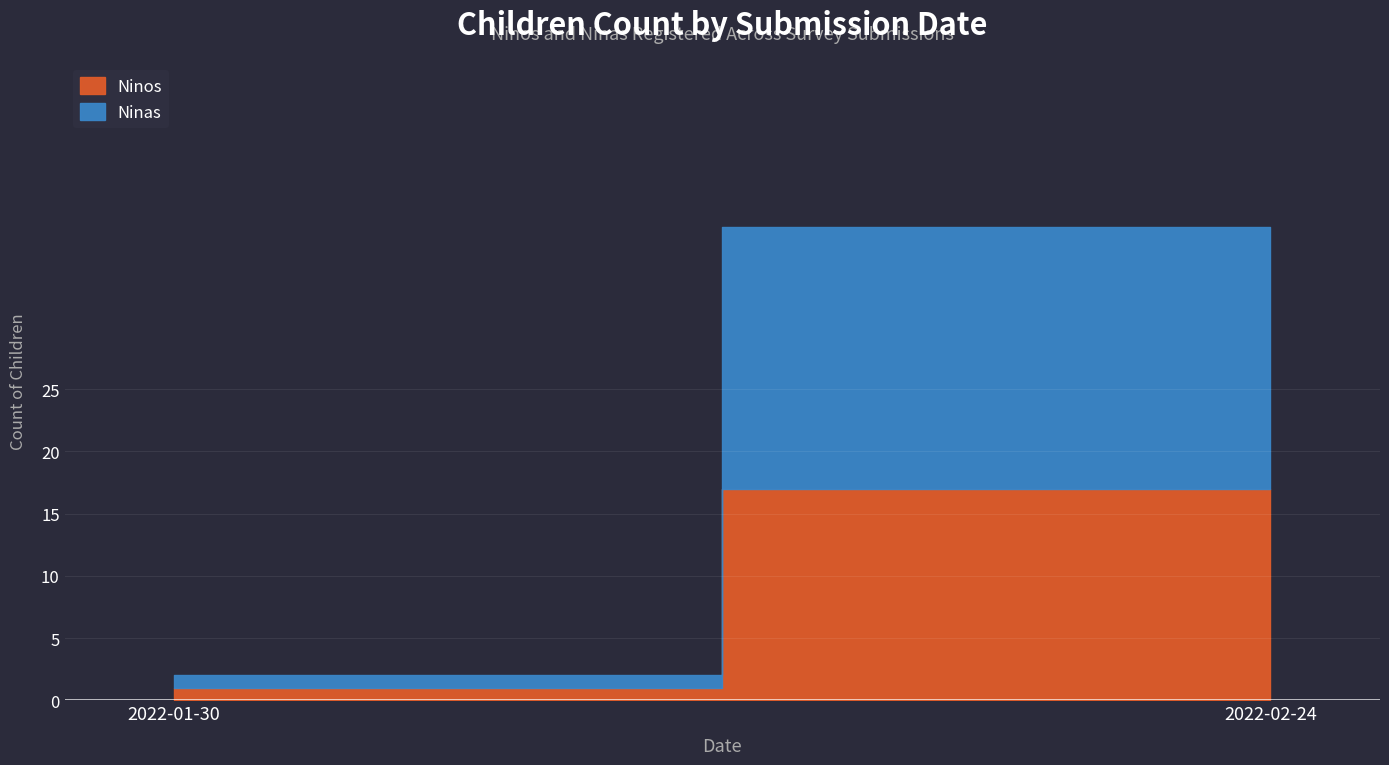

Rank the series by their maximum value, from lowest to highest.

Ninos, Ninas